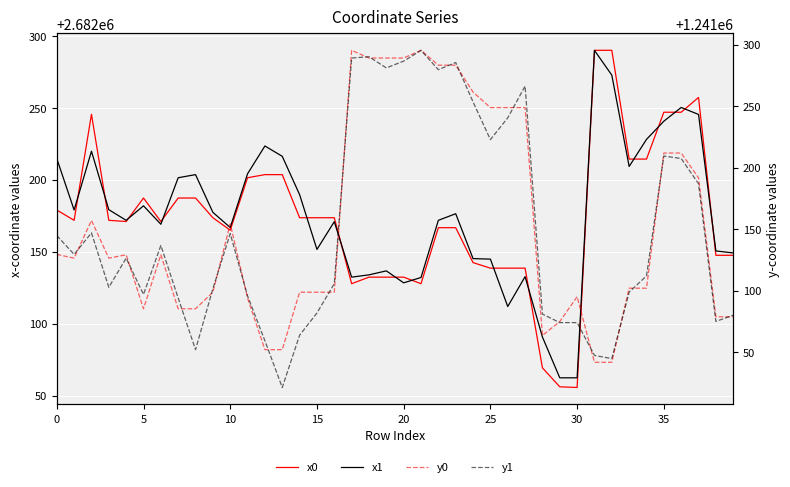

The value of x1 at 35 is 2682240.7. True or false?

True